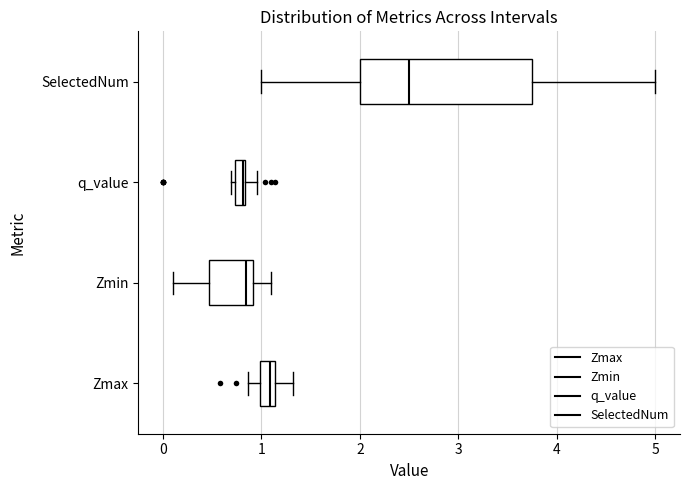

Where does the left whisker of the box for Zmin end on the x-axis? The values are not printed on the chart, so give them approximately, as read against the axis.

0.1